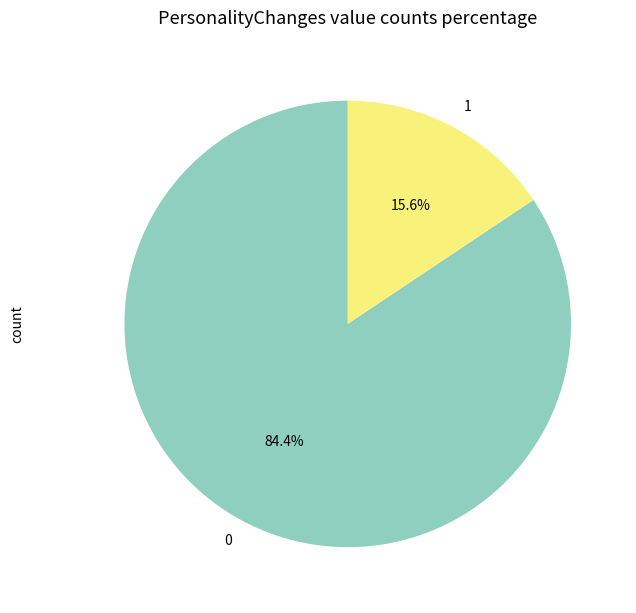

Rank the categories by value from lowest to highest.

1, 0